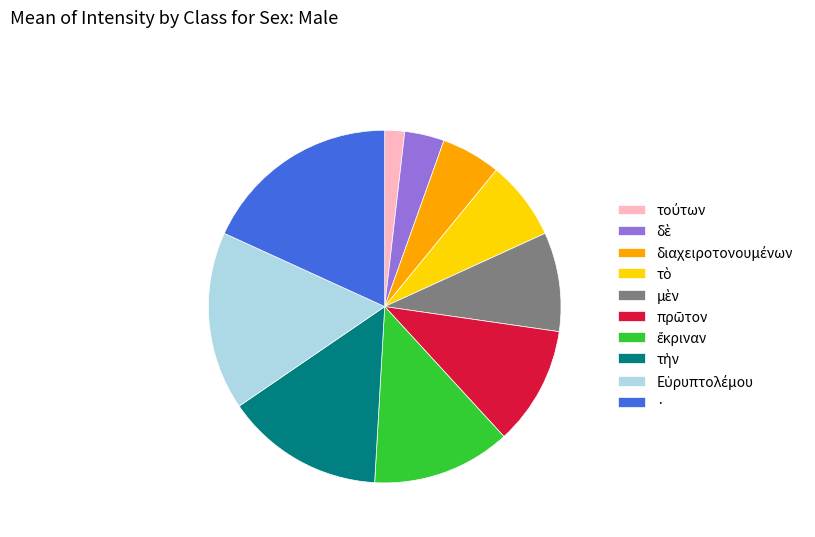

Which category has the biggest portion of the pie?

·